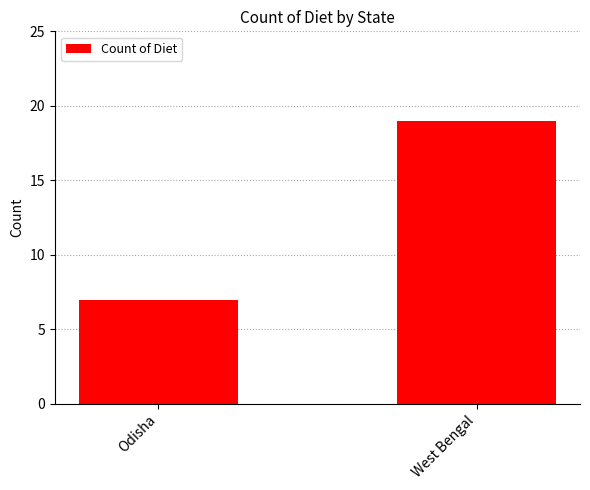

List the labels in order of value, smallest first.

Odisha, West Bengal